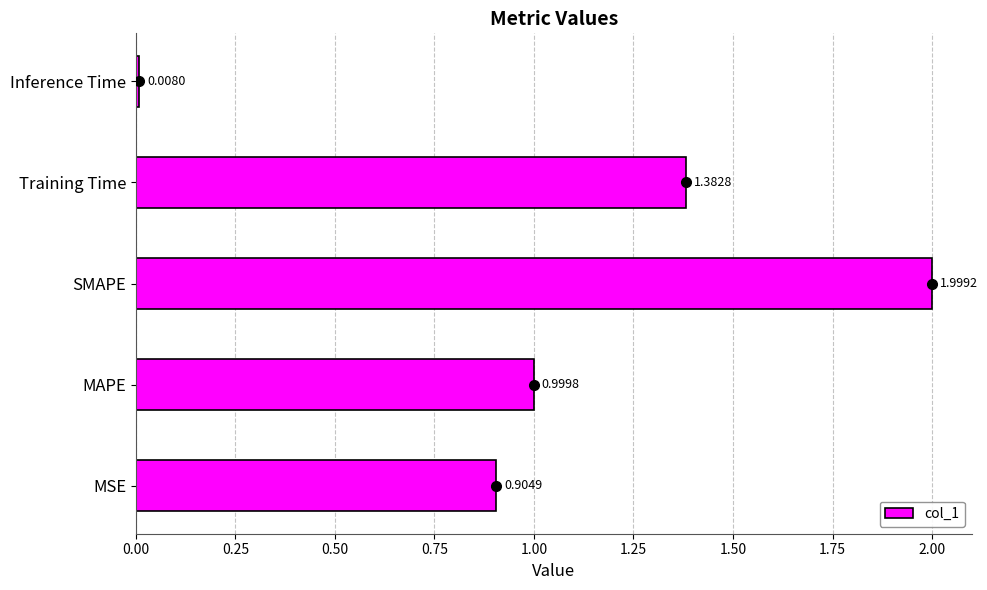

What is the sum of the values at MAPE and MSE?

1.9